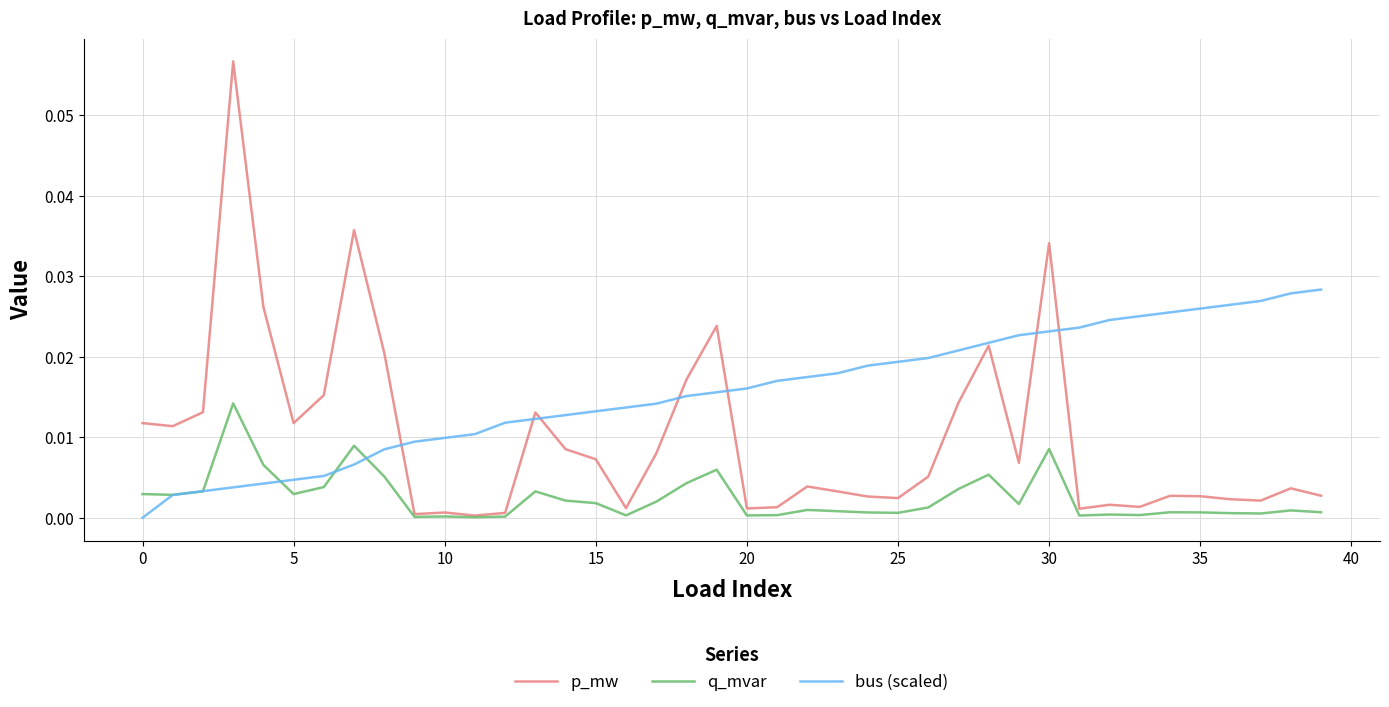

Which series has the largest range (max minus min)?

p_mw